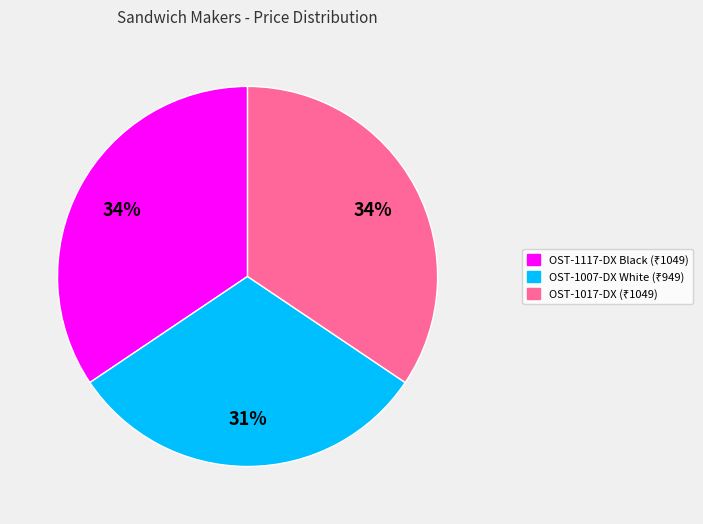

To the nearest percent, what is the average slice percentage?

33%